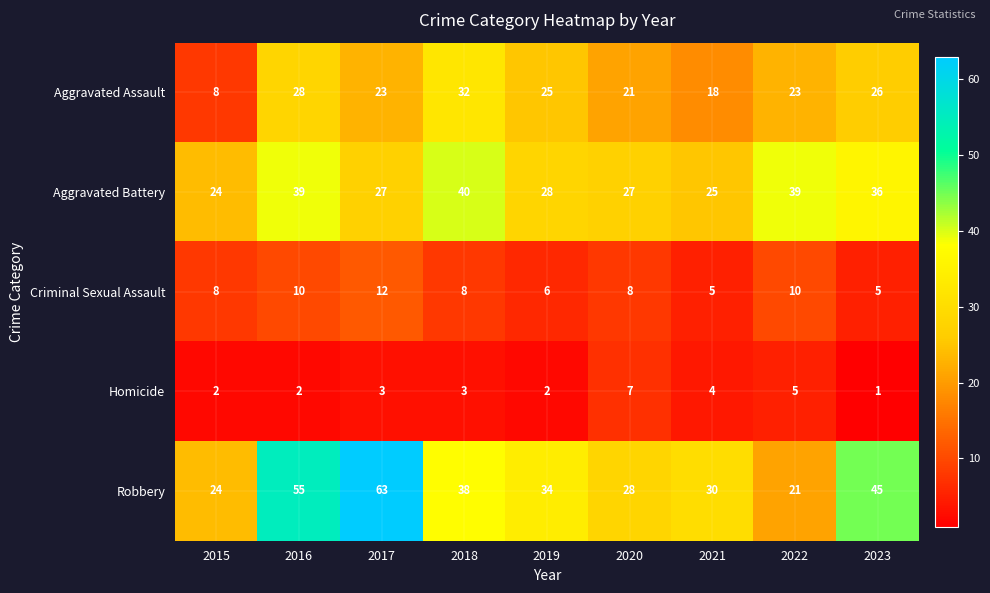

Rank the series by their maximum value, from highest to lowest.

Robbery, Aggravated Battery, Aggravated Assault, Criminal Sexual Assault, Homicide